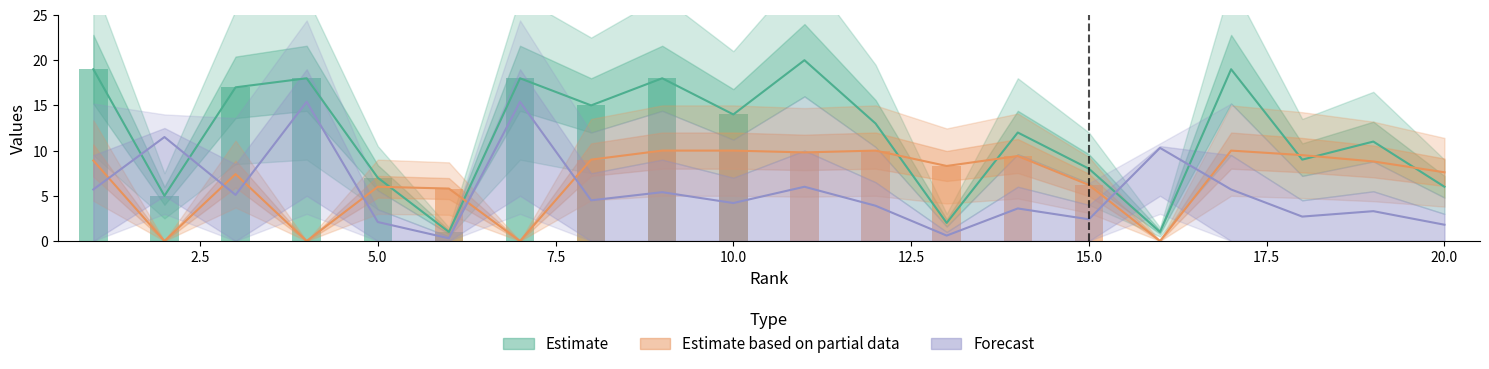

Does the chart contain any negative values?

No